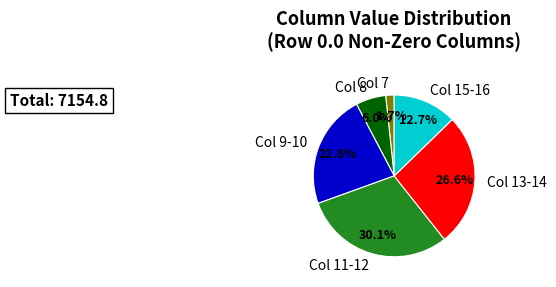

What is the total percentage of Col 13-14 and Col 15-16?

39.3%